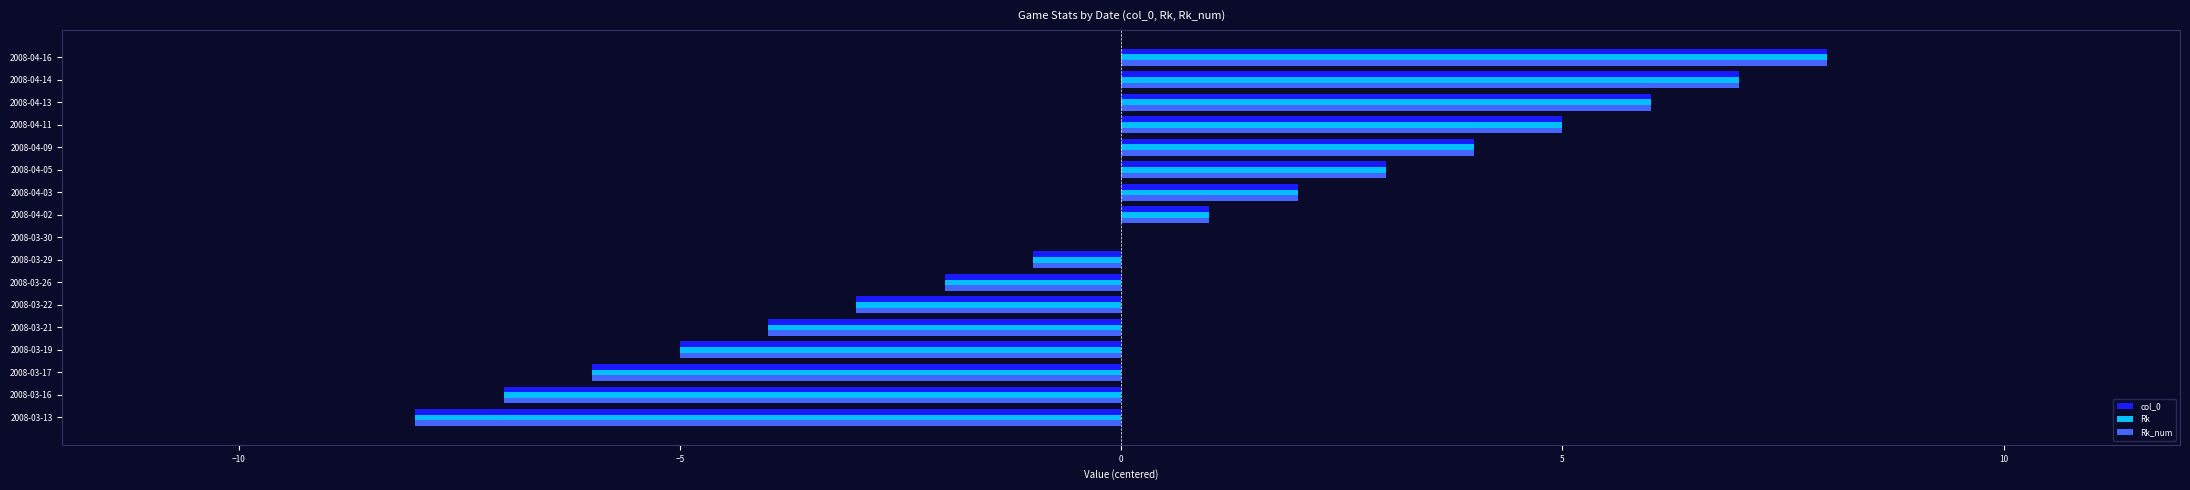

What is the maximum value for Rk_num?

8